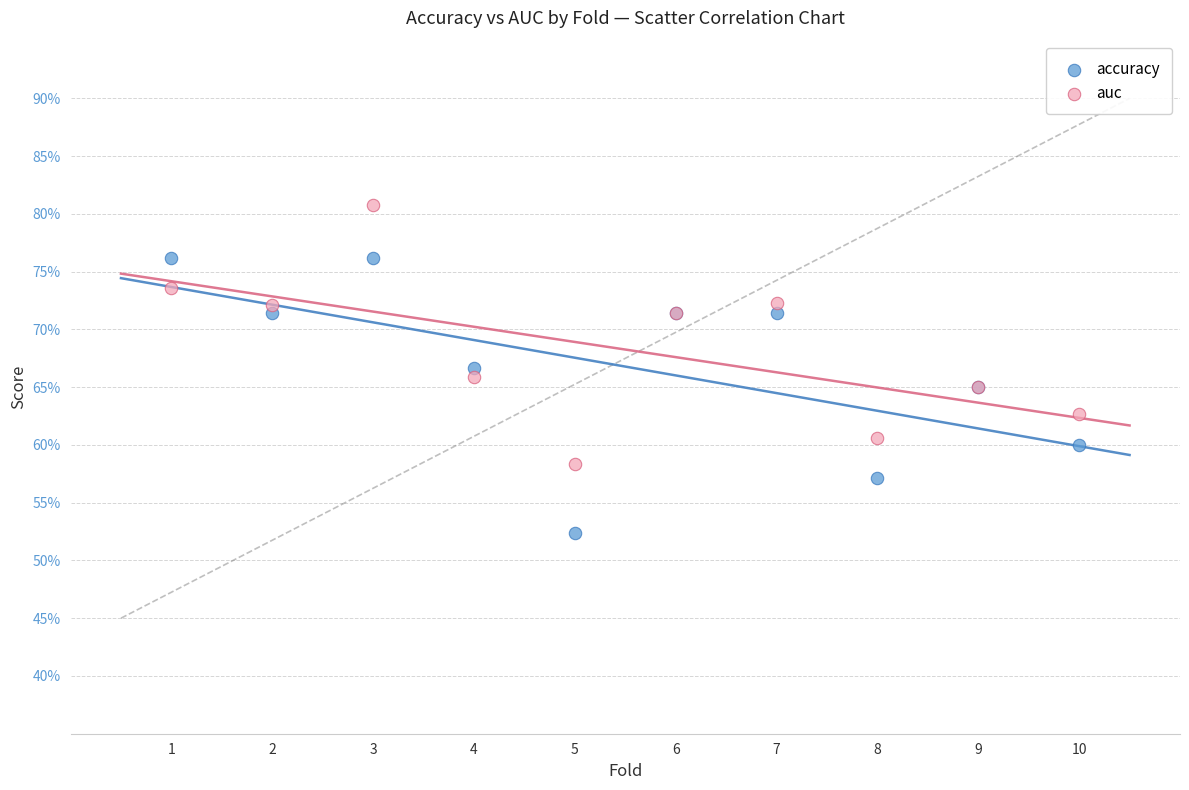

What are all the series names shown in the legend?

accuracy, auc